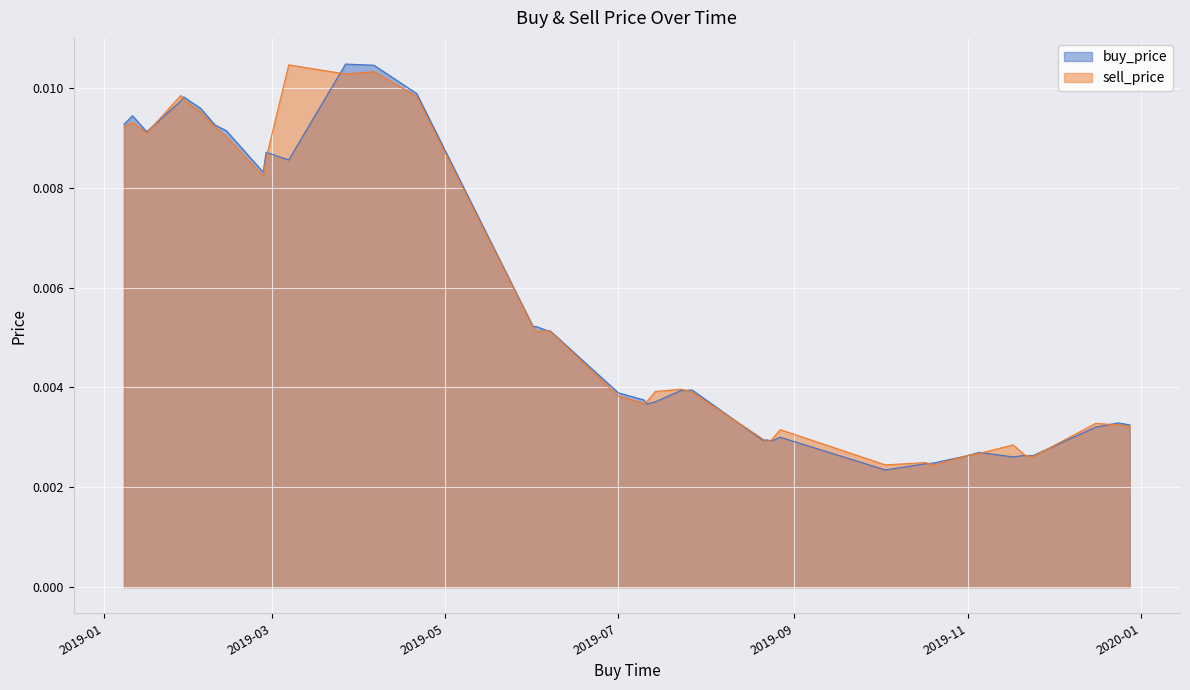

Is the value of buy_price at 2019-11-01 greater than the value of sell_price at 2019-07-10?

No